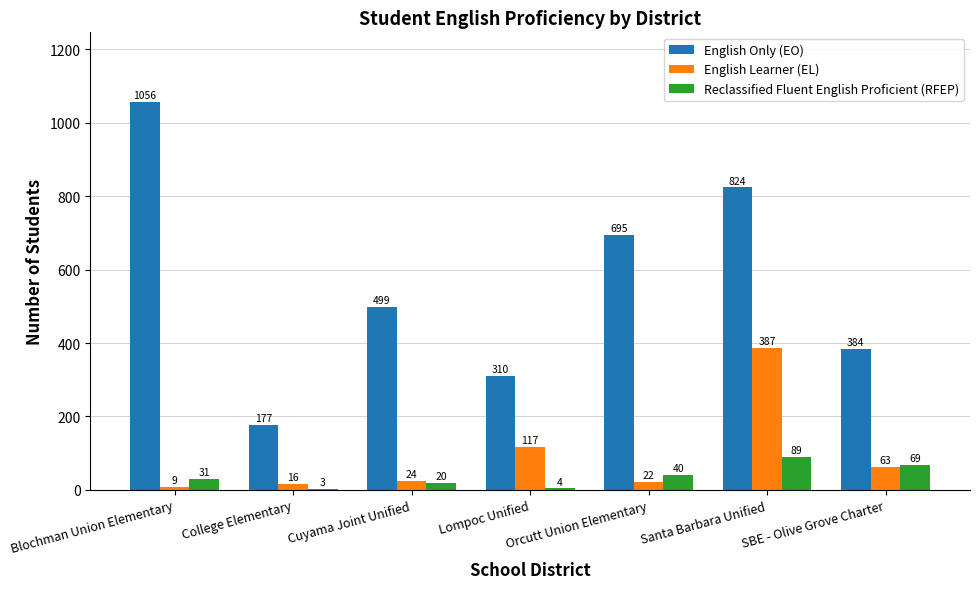

Which category has the highest value across all series?

Blochman Union Elementary